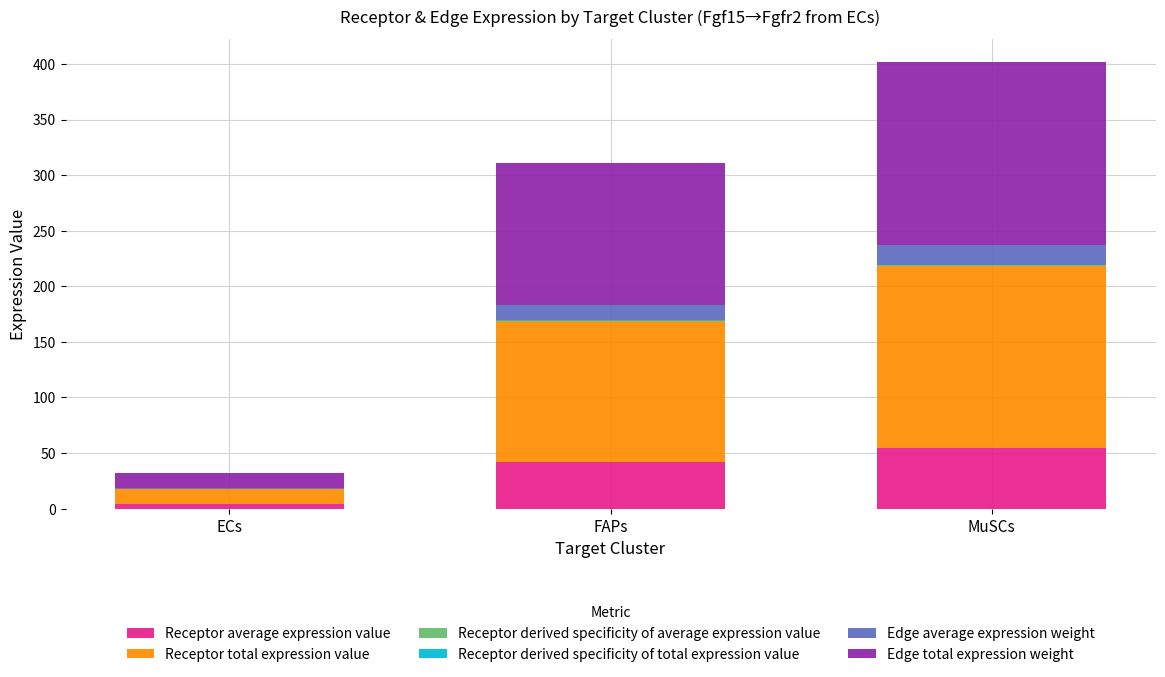

At which category is the sum across all series the highest?

MuSCs